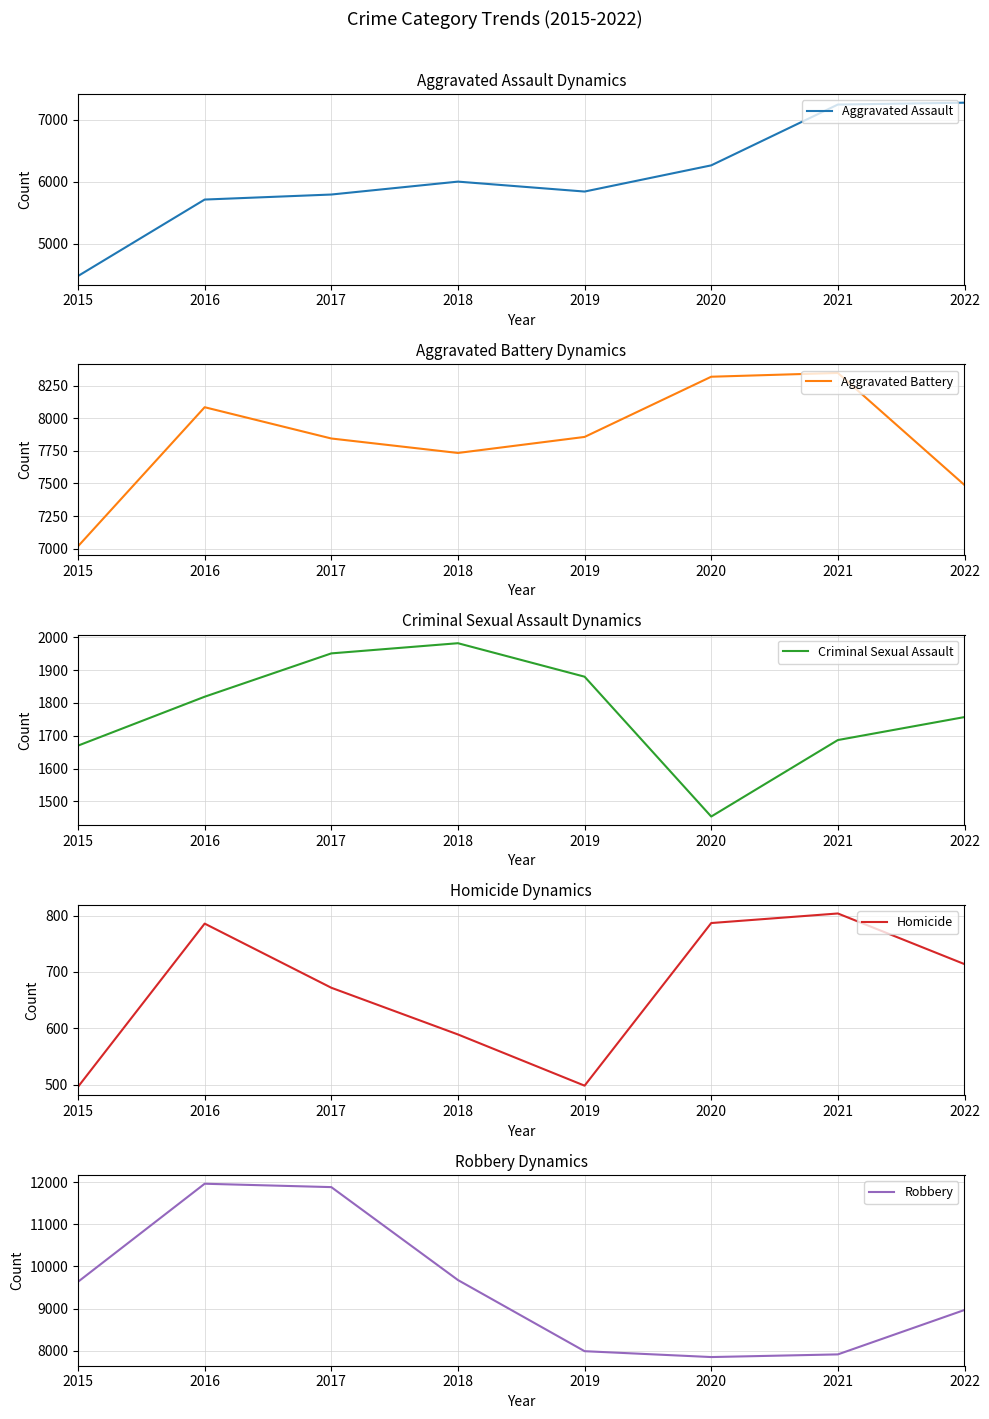

Where does the Aggravated Battery series first go above 7857?

2016